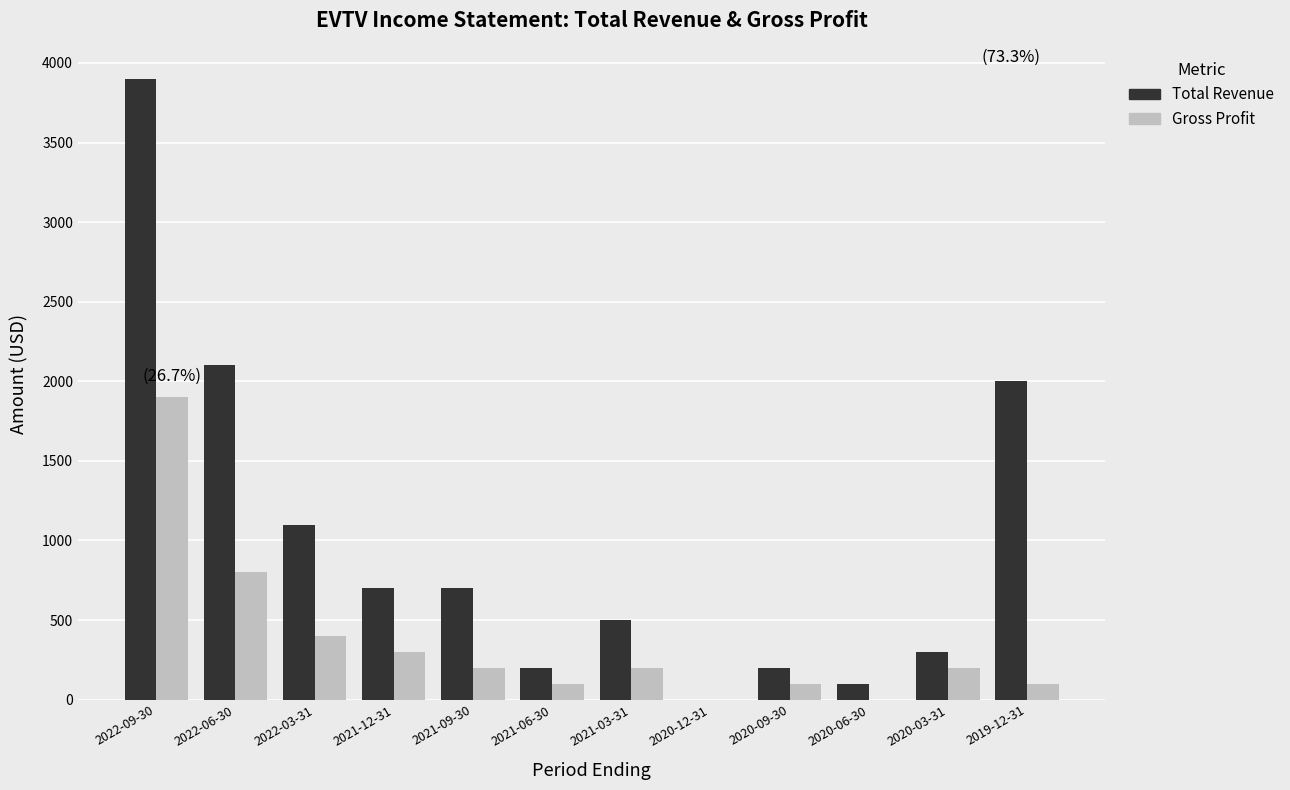

How many groups of bars are there?

12